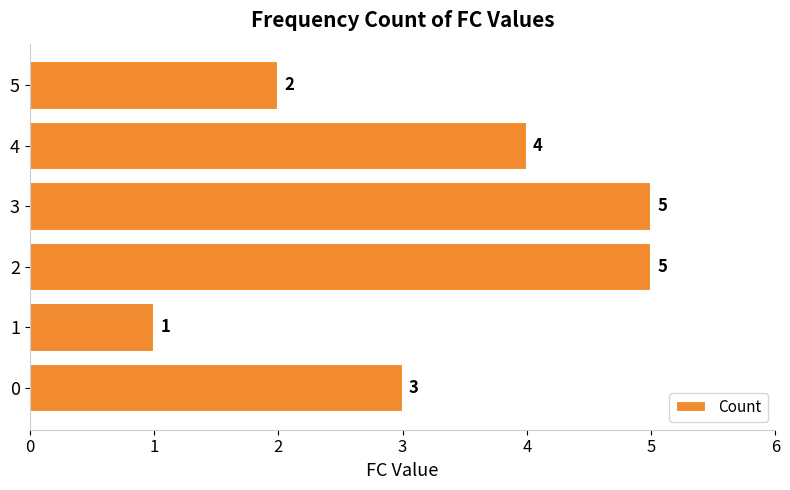

Reading top to bottom, transcribe all the data shown in this chart.

2	4	5	5	1	3